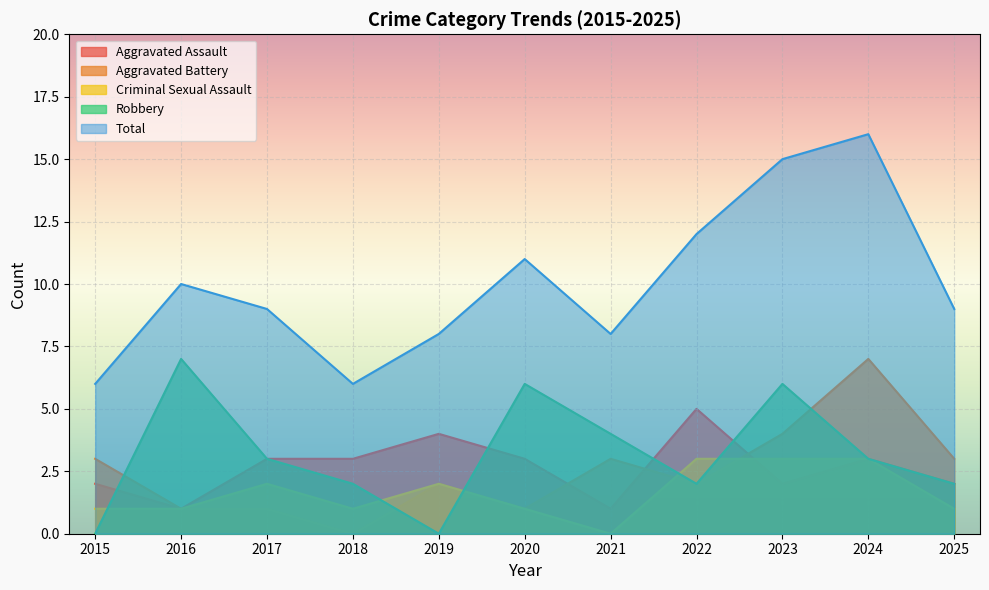

At which label is Criminal Sexual Assault closest to 1?

2015